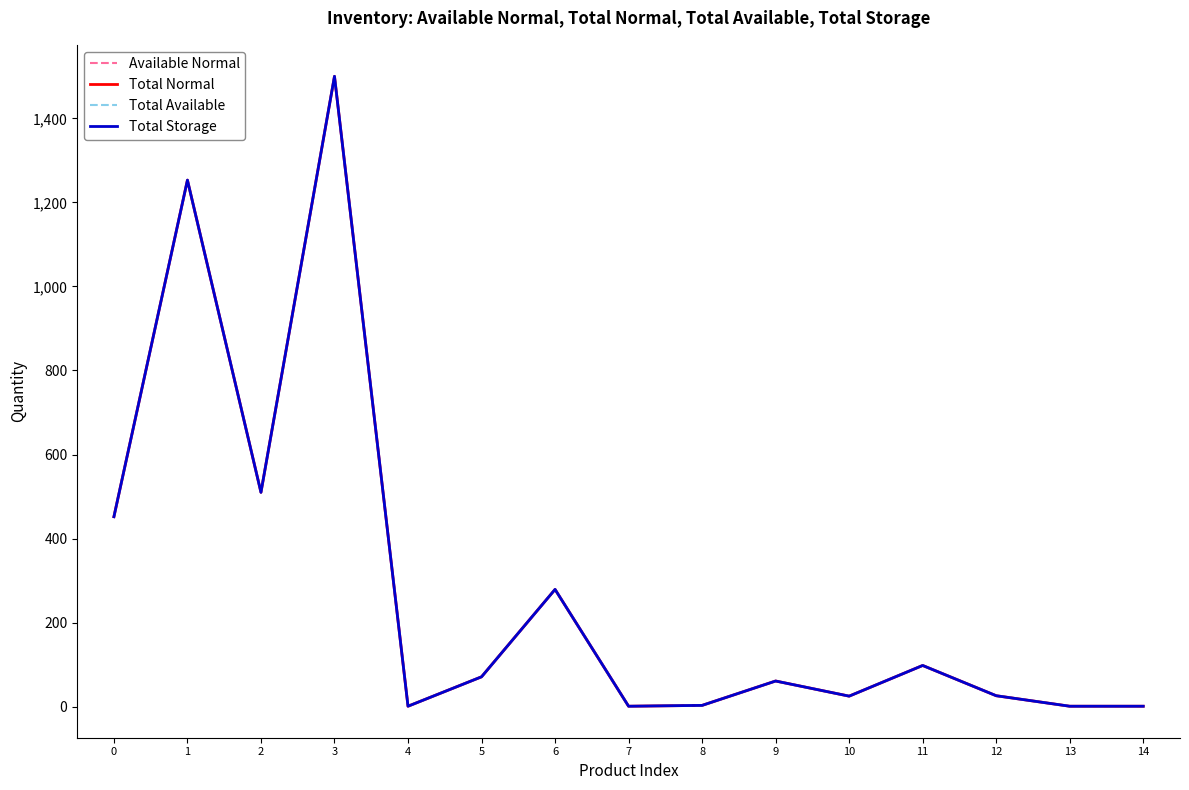

What is the sum of all Total Normal values?

4282